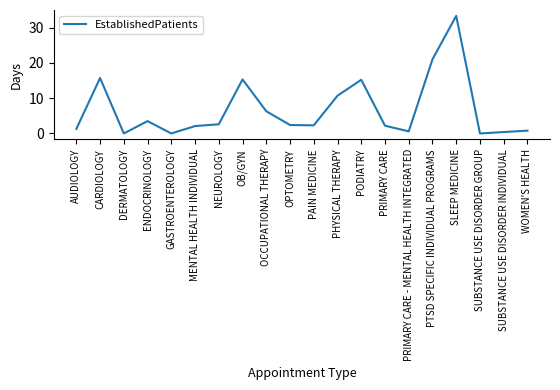

How many lines are shown in the chart?

1